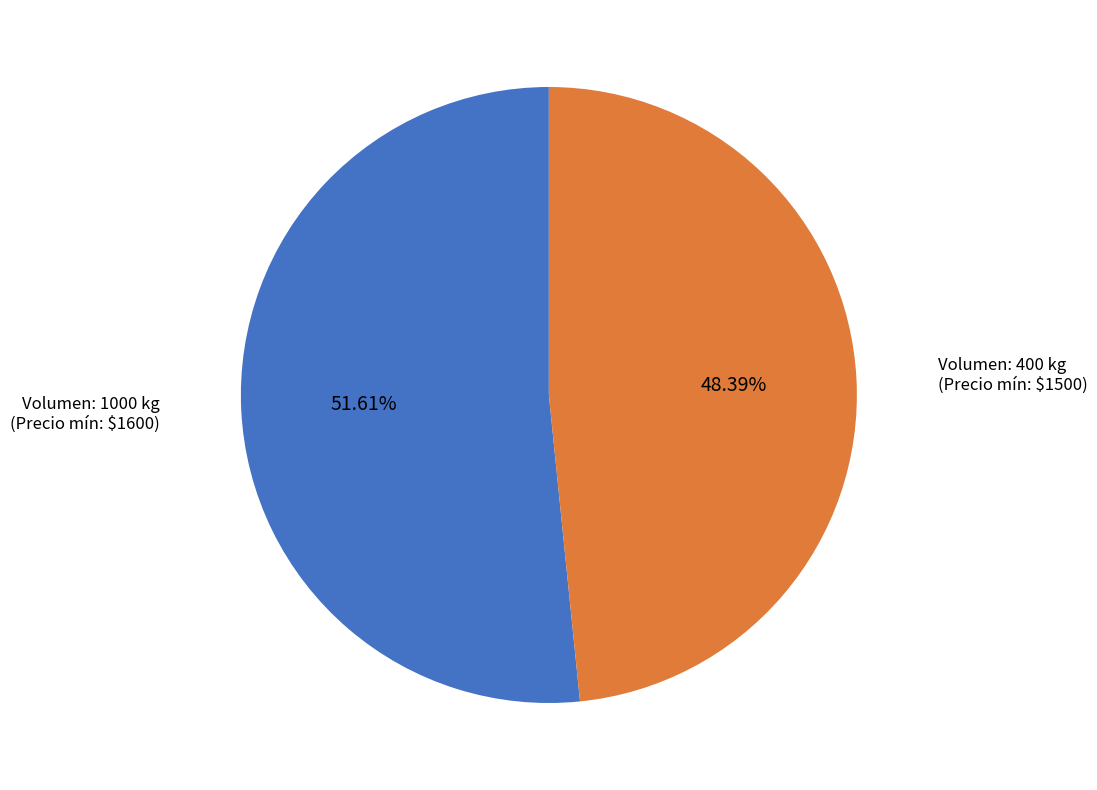

Is there a majority slice in this chart?

Yes